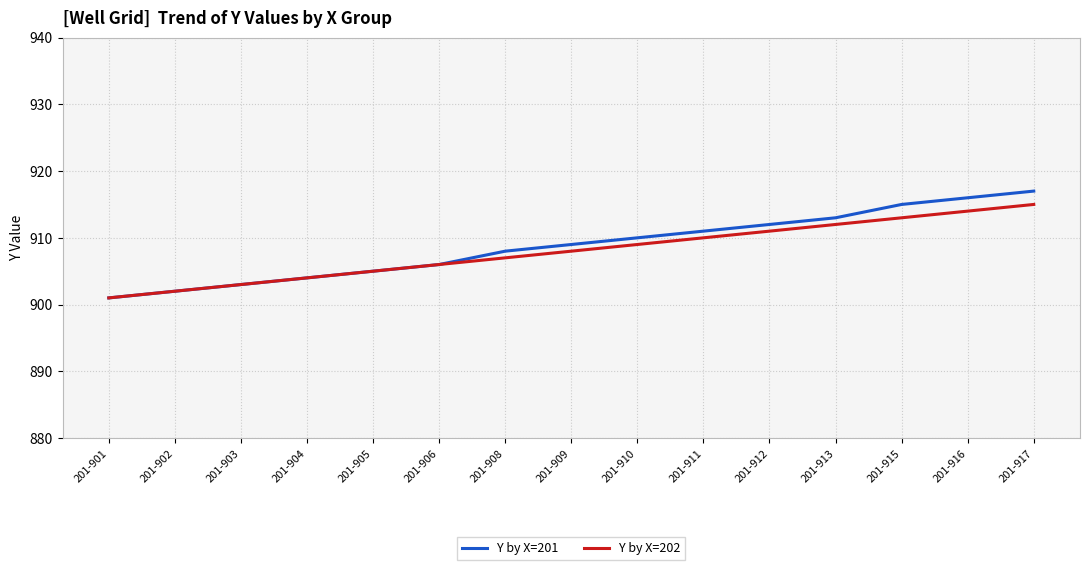

Reading left to right, extract all data points from this chart.

Y by X=201: 901	902	903	904	905	906	908	909	910	911	912	913	915	916	917
Y by X=202: 901	902	903	904	905	906	907	908	909	910	911	912	913	914	915